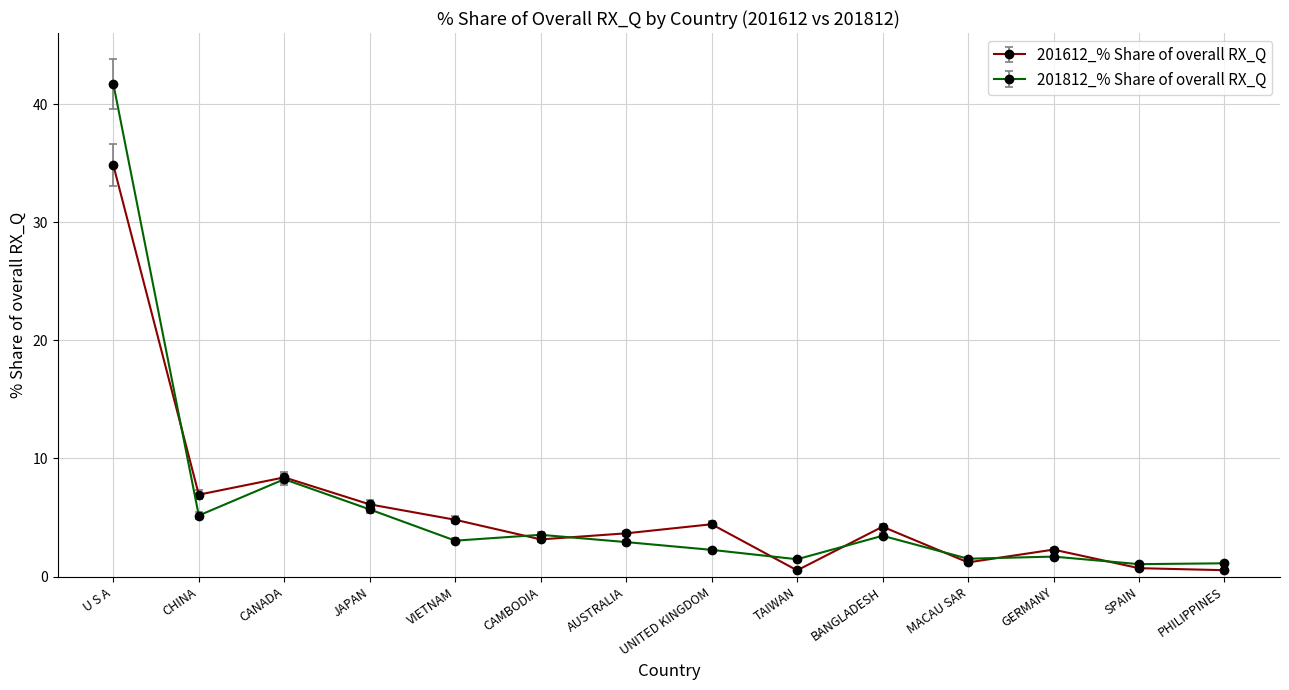

True or false: 201612_% Share of overall RX_Q and 201812_% Share of overall RX_Q intersect in this chart.

True